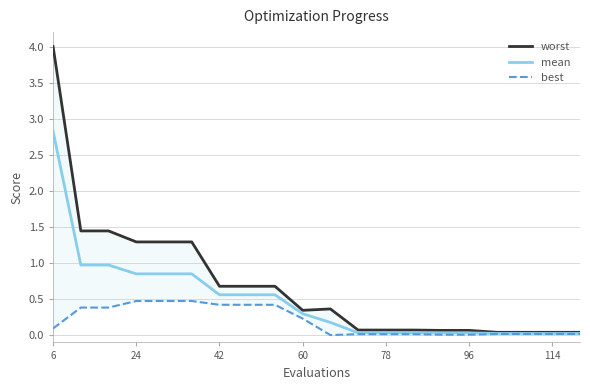

In best, how many points are lower than both neighbors (excluding endpoints)?

1